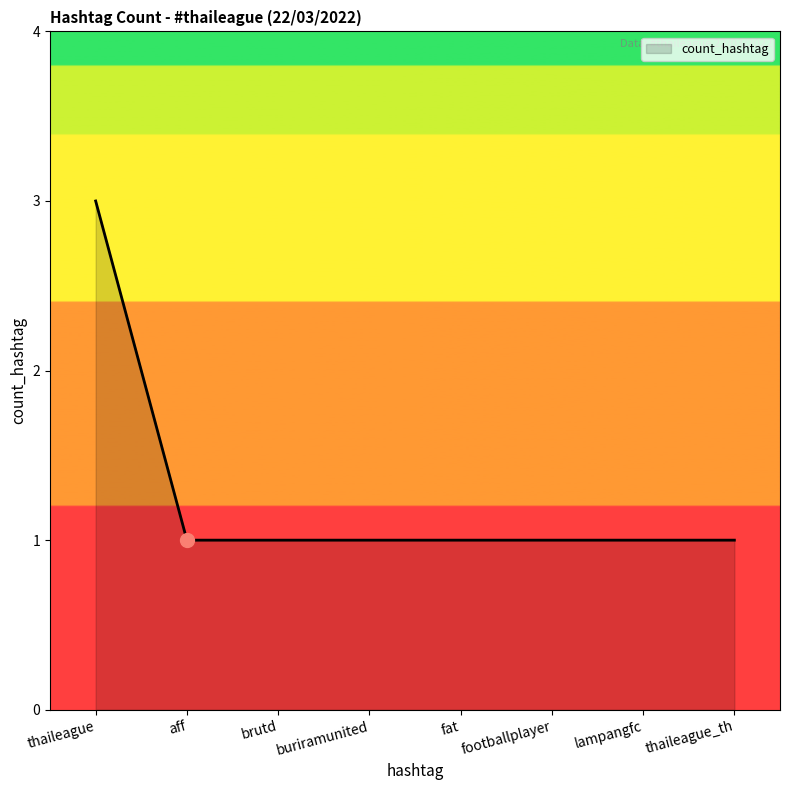

The chart shows a value of 1 at buriramunited. True or false?

True